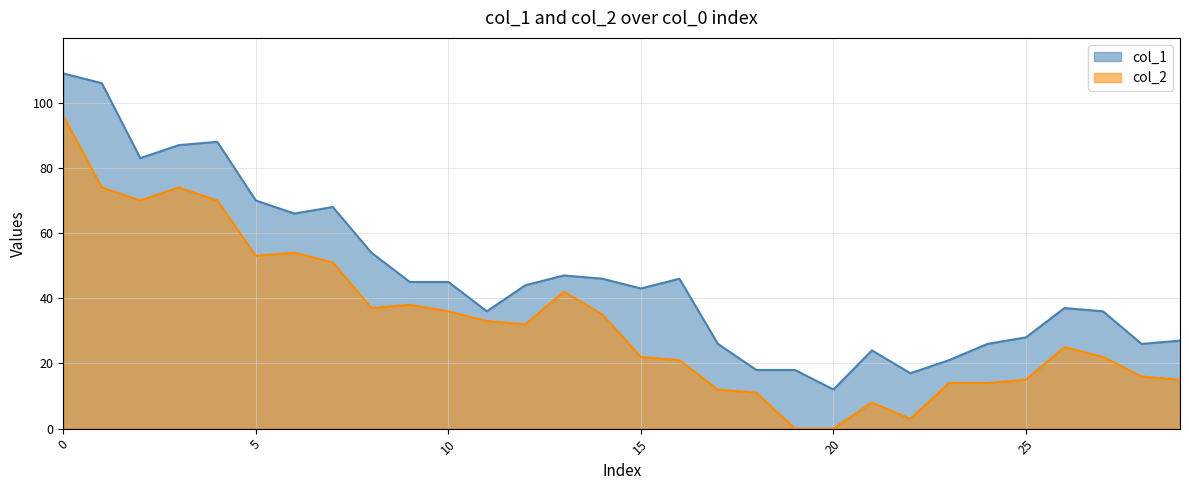

True or false: col_2 has more than 1 points higher than both neighbors.

True